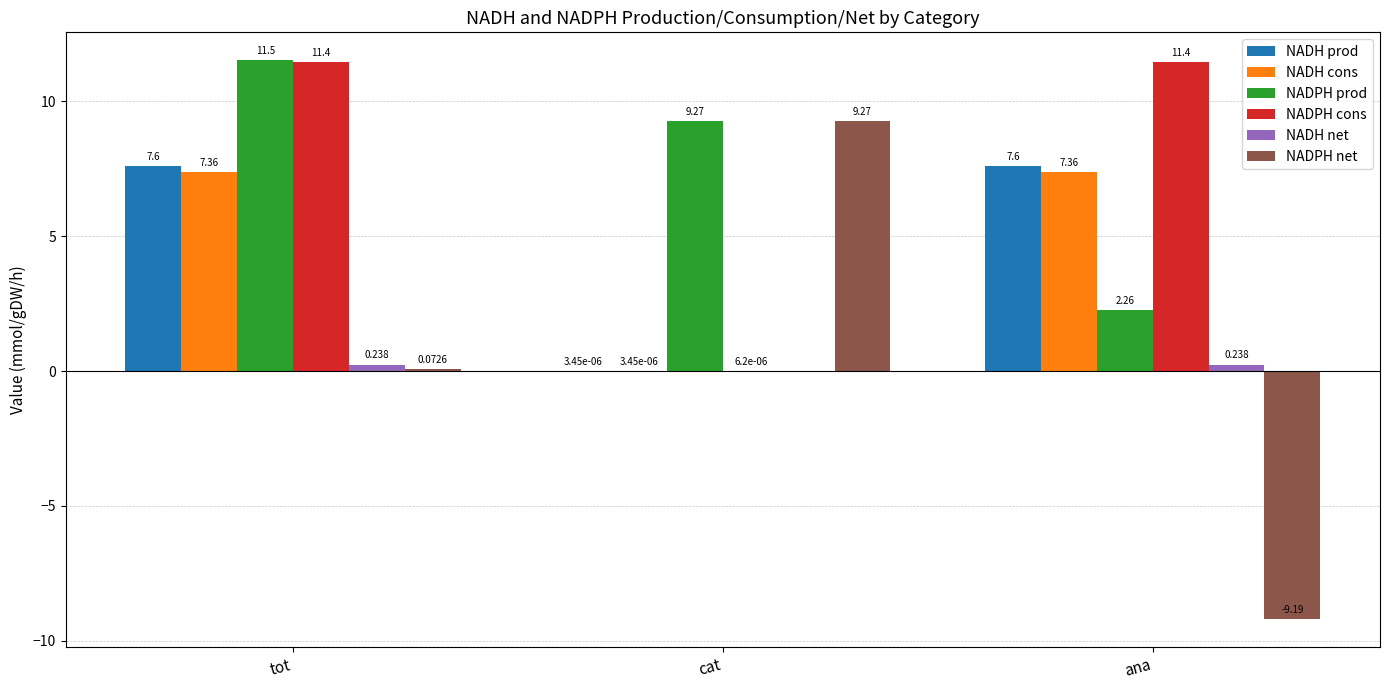

At which label is NADH net closest to 0?

cat